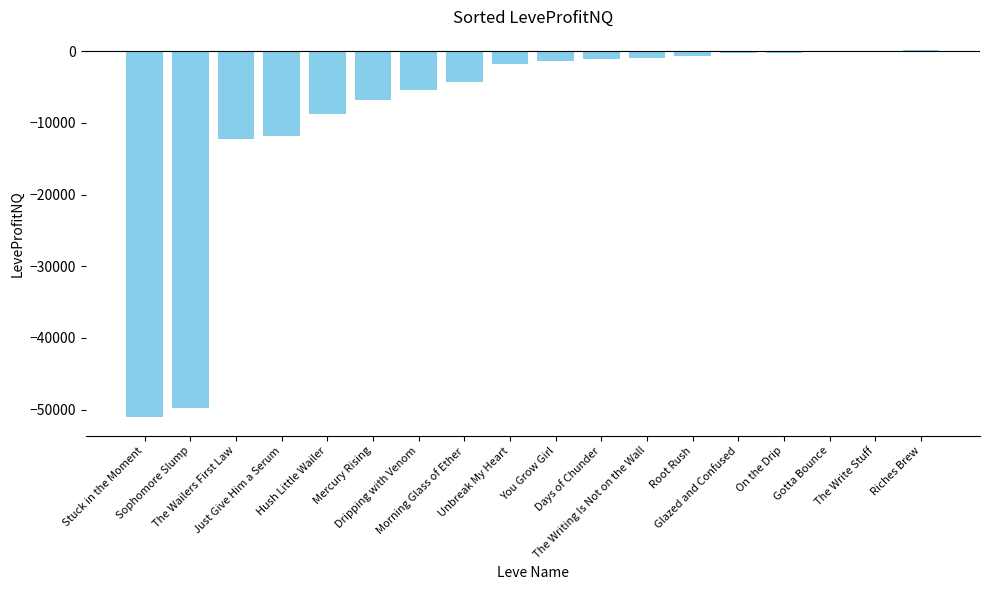

What is the sum of all values?

-156556.9